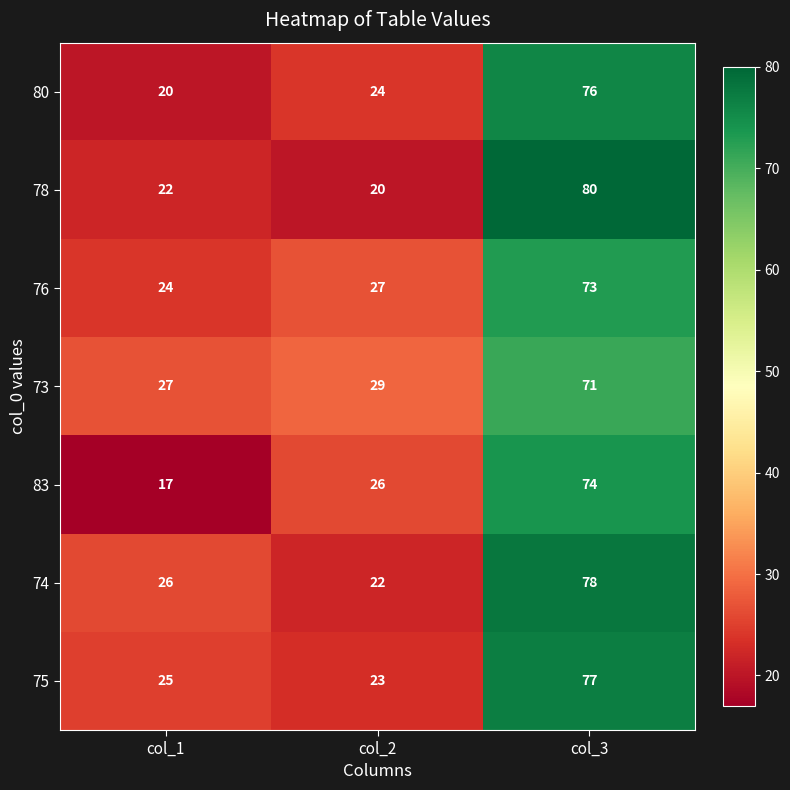

Count the 83 values in the range 17 to 74.

3